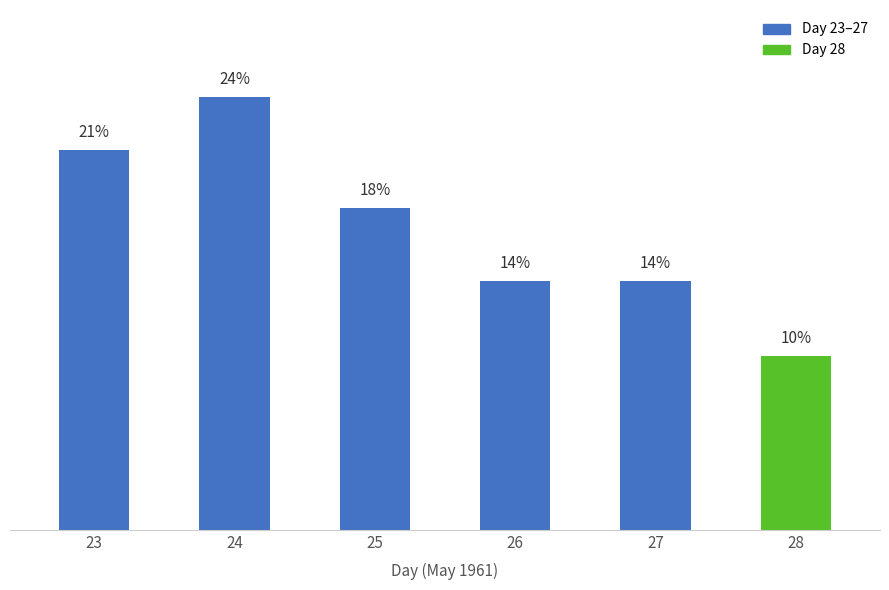

Count the number of categories in the chart.

6